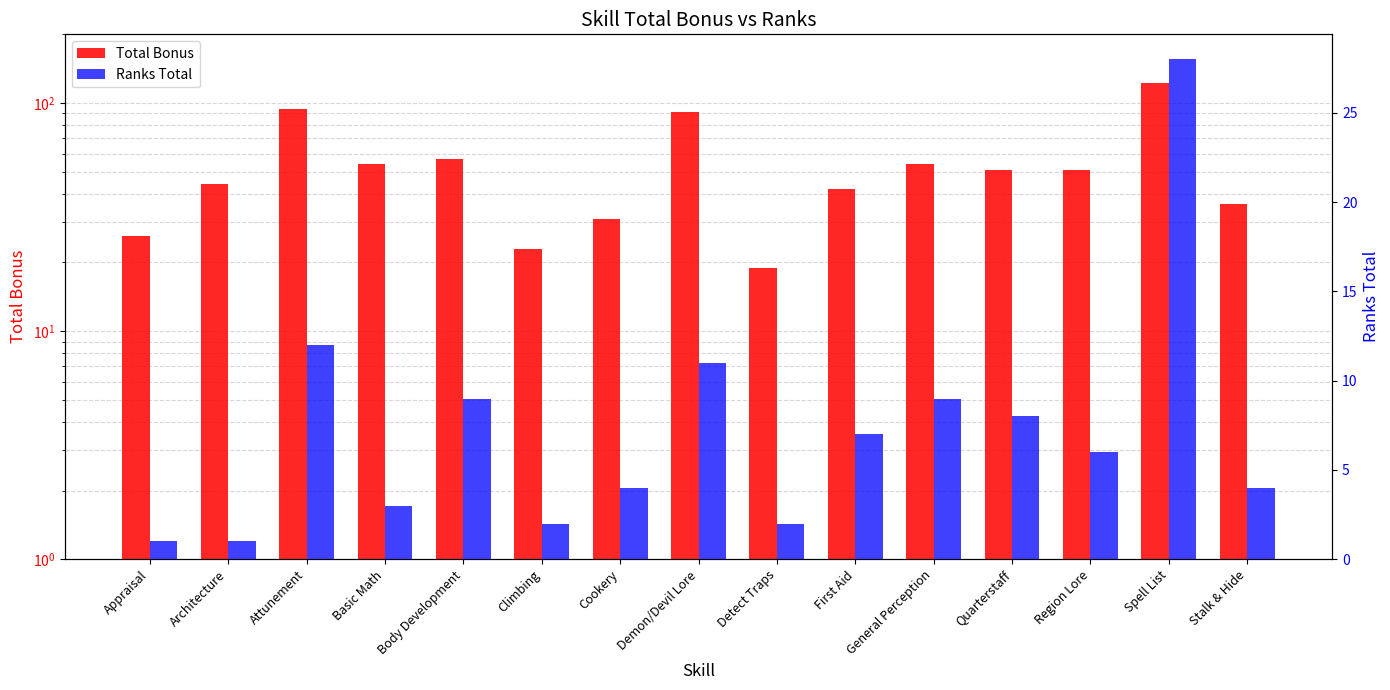

The Ranks Total series shows 3 at General Perception. True or false?

False